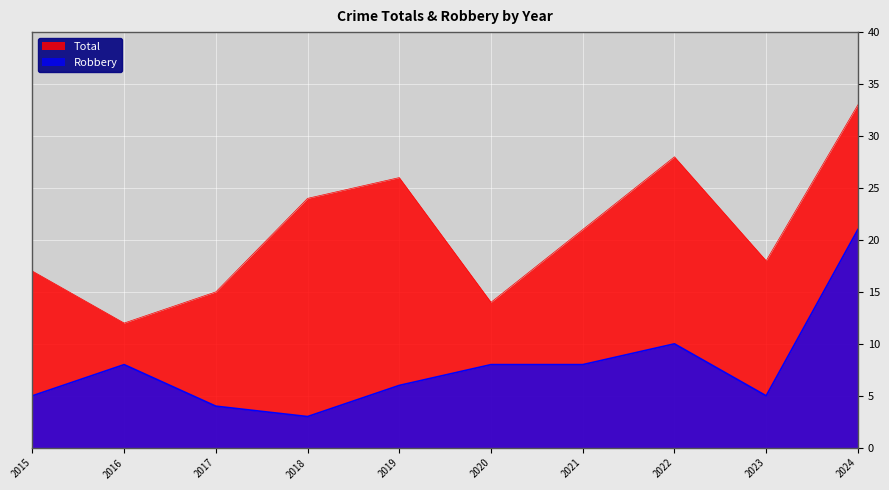

What are all the series names shown in the legend?

Total, Robbery